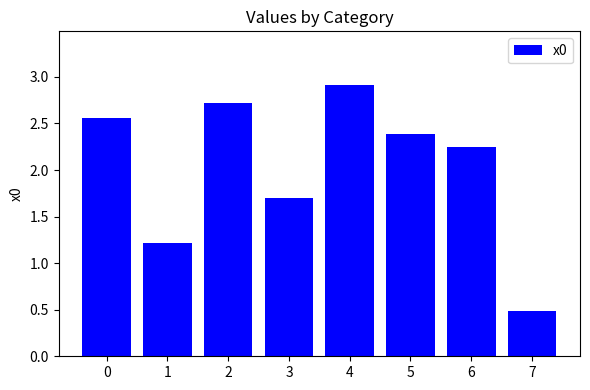

List the labels in order of value, smallest first.

7, 1, 3, 6, 5, 0, 2, 4